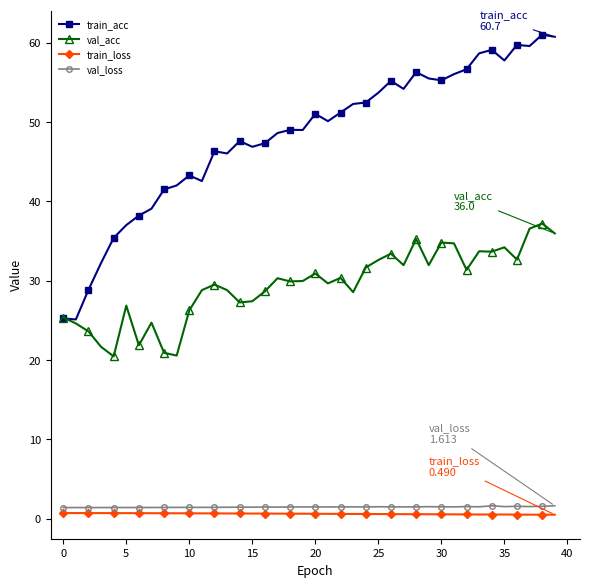

True or false: val_loss and train_loss cross at least once.

False